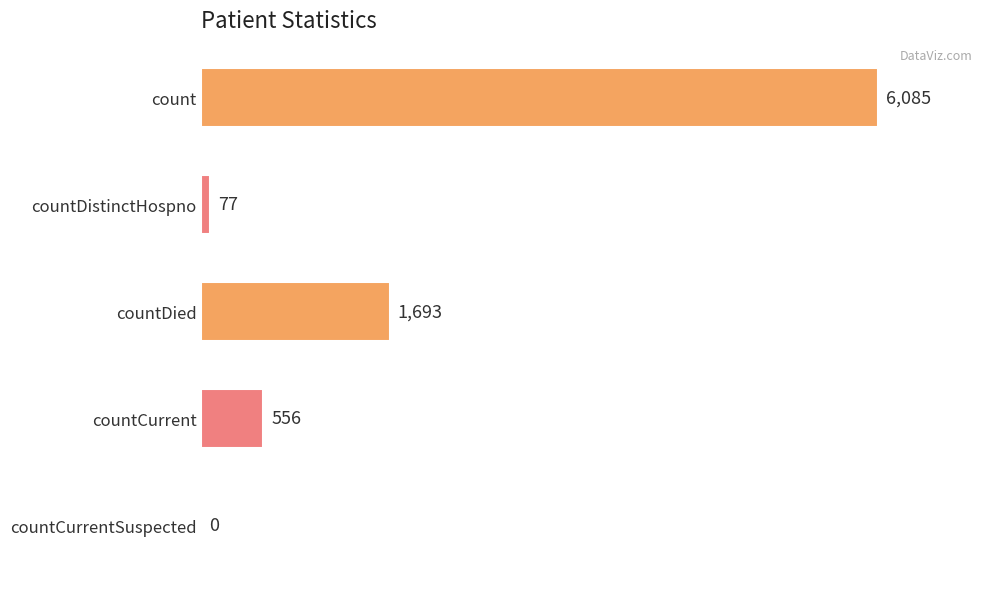

How many series are shown in this chart?

1